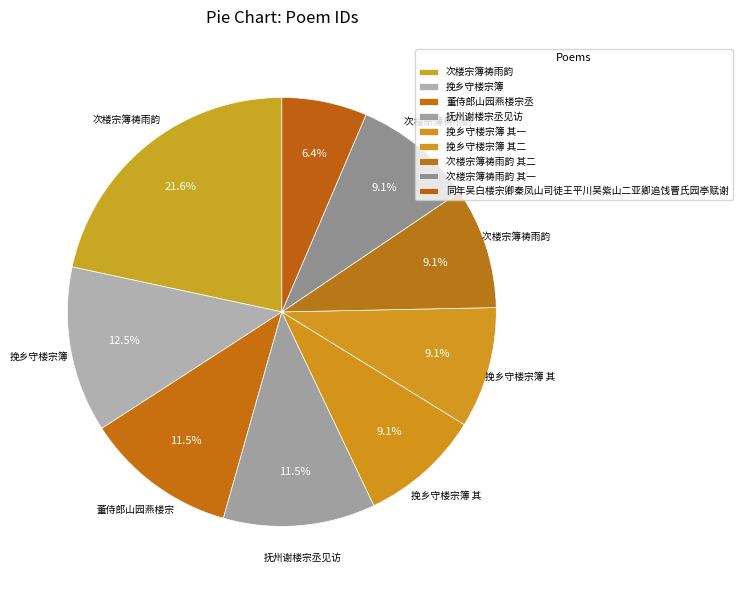

Is it true that 次楼宗簿祷雨韵 其二 is 17% of the pie?

False